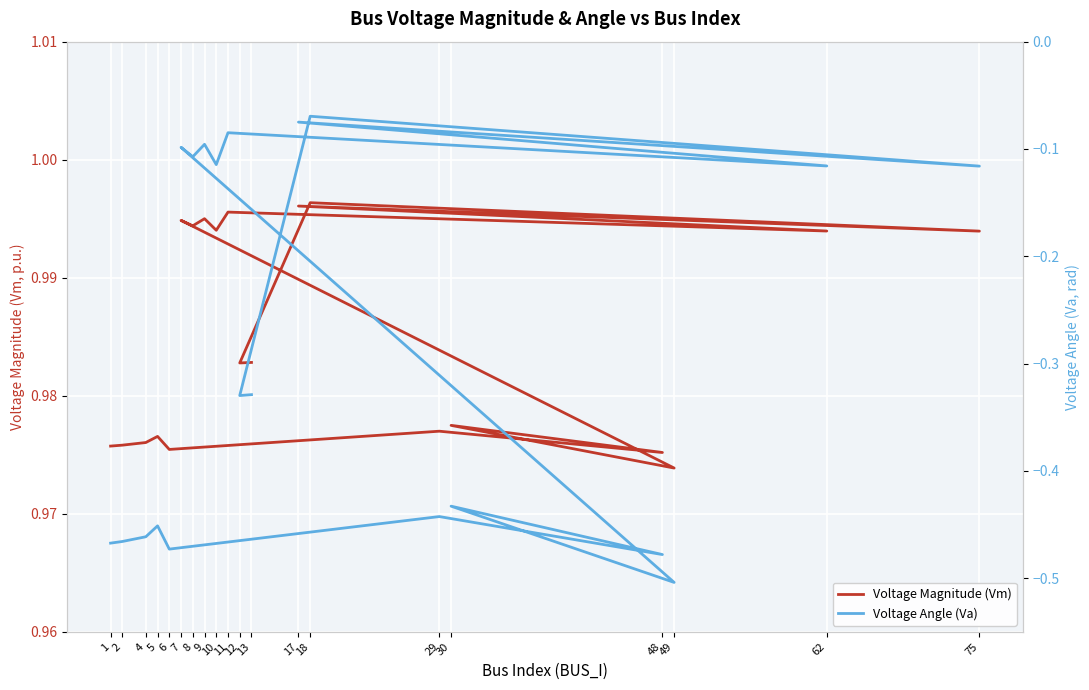

Rank the series at 17 from highest to lowest value.

Voltage Magnitude (Vm), Voltage Angle (Va)